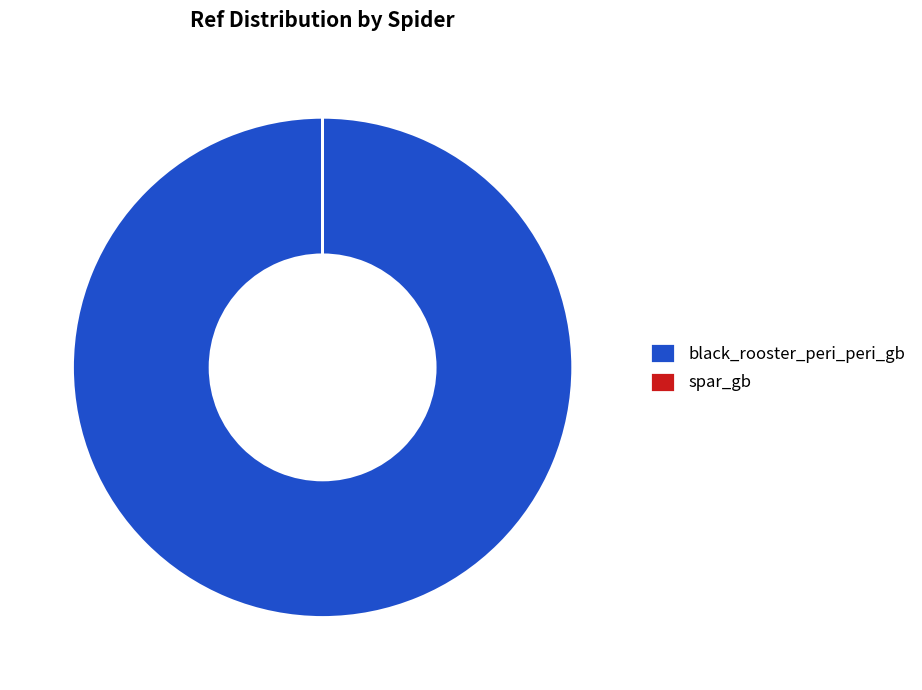

Which slice is the largest?

black_rooster_peri_peri_gb